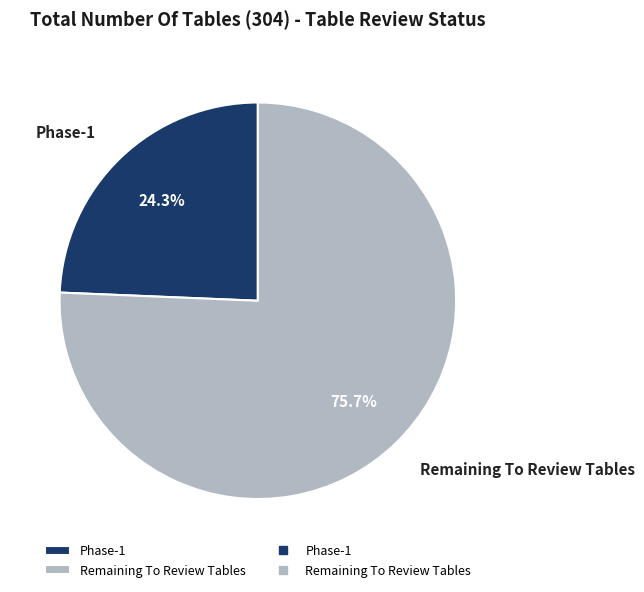

Which has a higher value, Phase-1 or Remaining To Review Tables?

Remaining To Review Tables